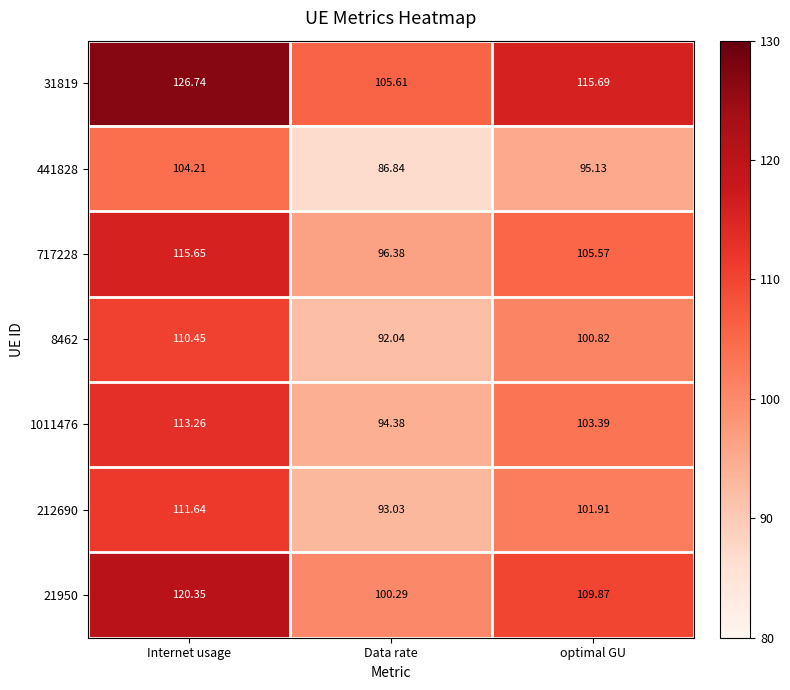

Where is 8462 nearest to the value 101?

optimal GU